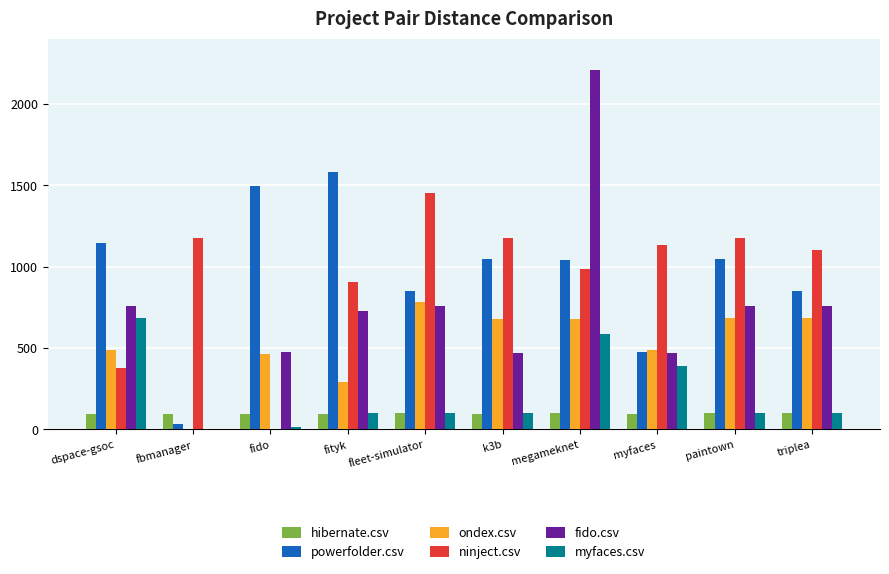

Count the number of categories in the chart.

10